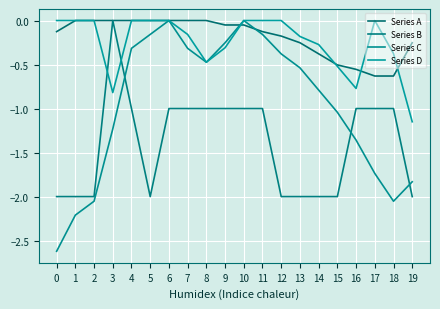

At which category does Series D reach its first local valley?

3